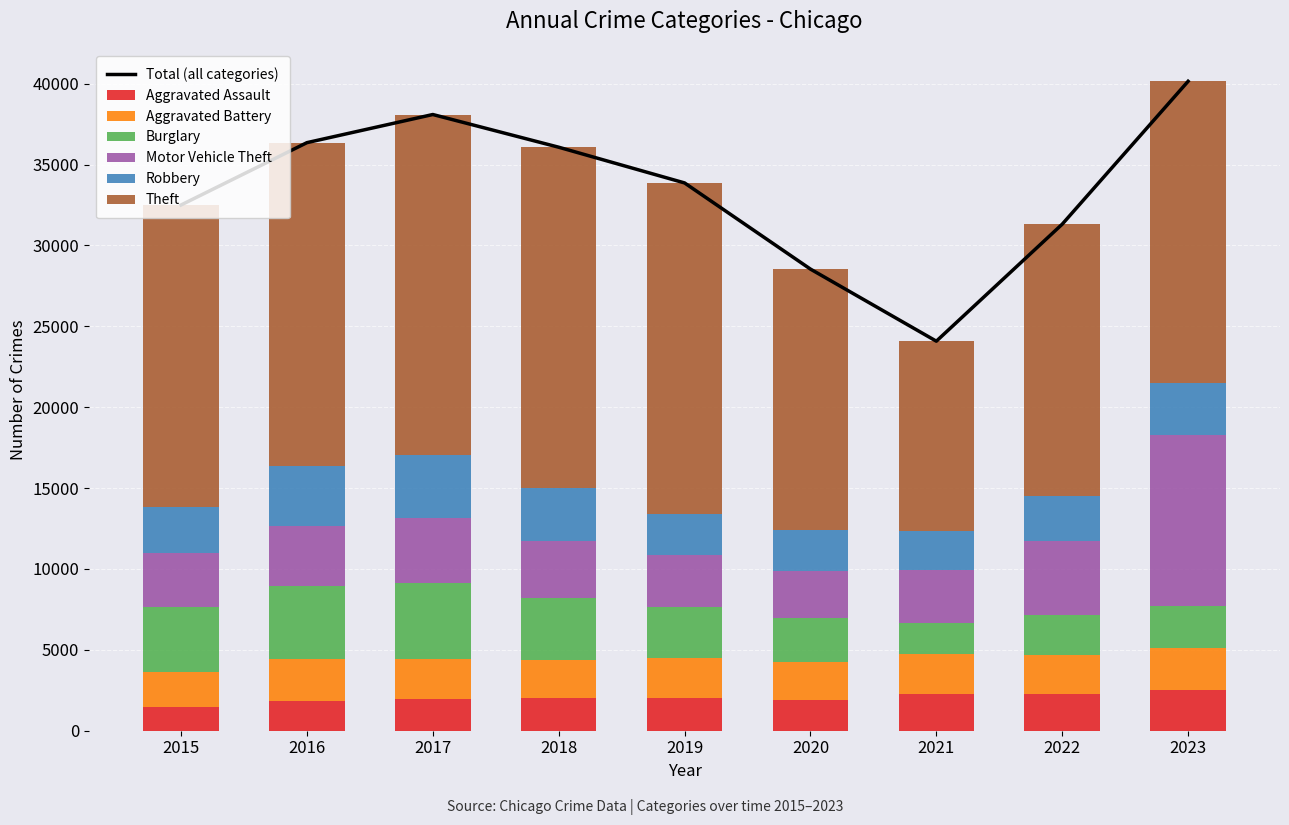

What is the value of the Motor Vehicle Theft bar at the 2nd from the left?

3735